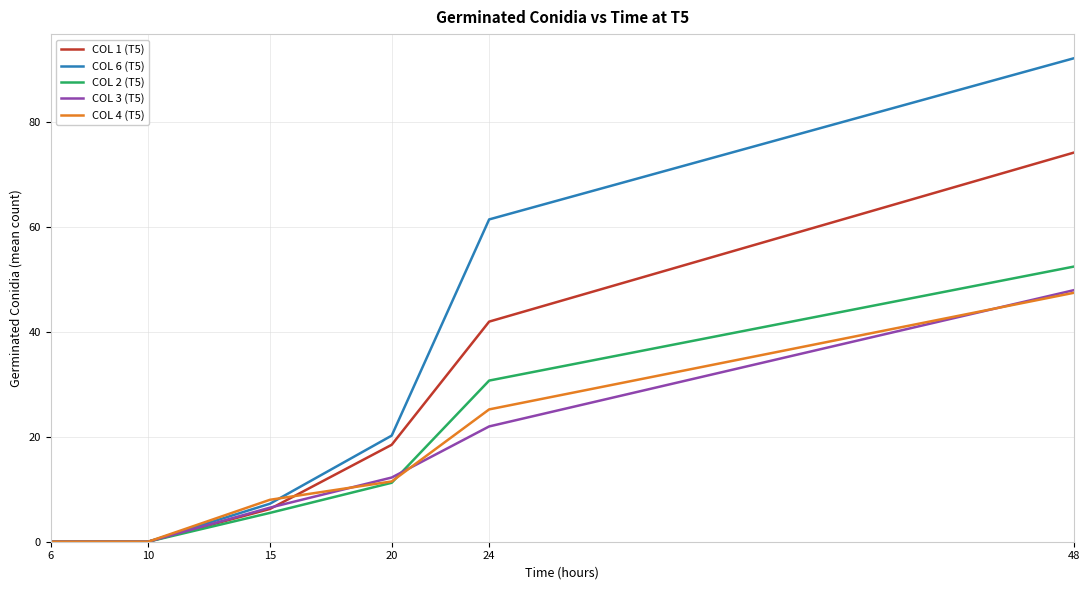

At which label is COL 4 (T5) closest to 23?

24